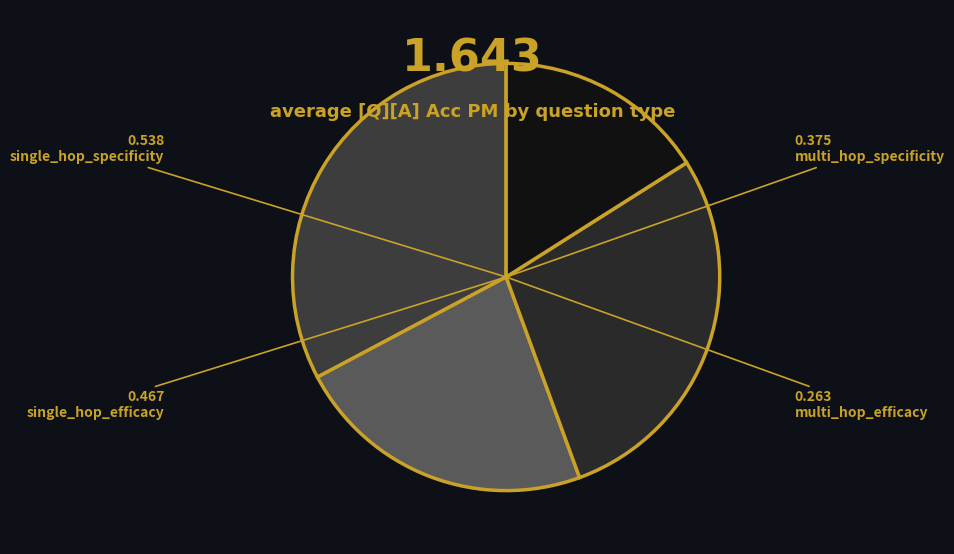

To the nearest percent, what is the difference between the single_hop_efficacy and multi_hop_efficacy slice percentages?

12%